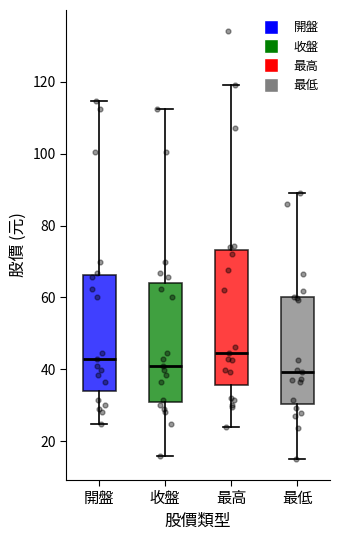

Reading left to right, transcribe this box plot: for each box, give where its median line is, the range the box spans, and where its two whiskers end, as read against the y-axis. The values are not printed on the chart, so give them approximately, as read against the axis.

開盤: median 44, box 34 to 66, whiskers 24 to 114
收盤: median 40, box 30 to 64, whiskers 16 to 112
最高: median 44, box 36 to 74, whiskers 24 to 120
最低: median 40, box 30 to 60, whiskers 16 to 90